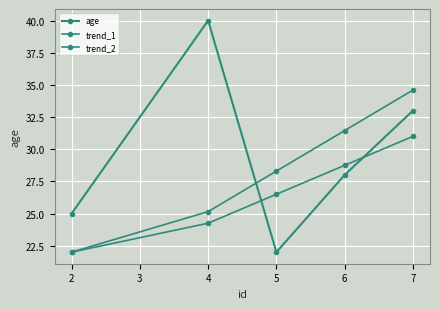

How many lines are shown in the chart?

3